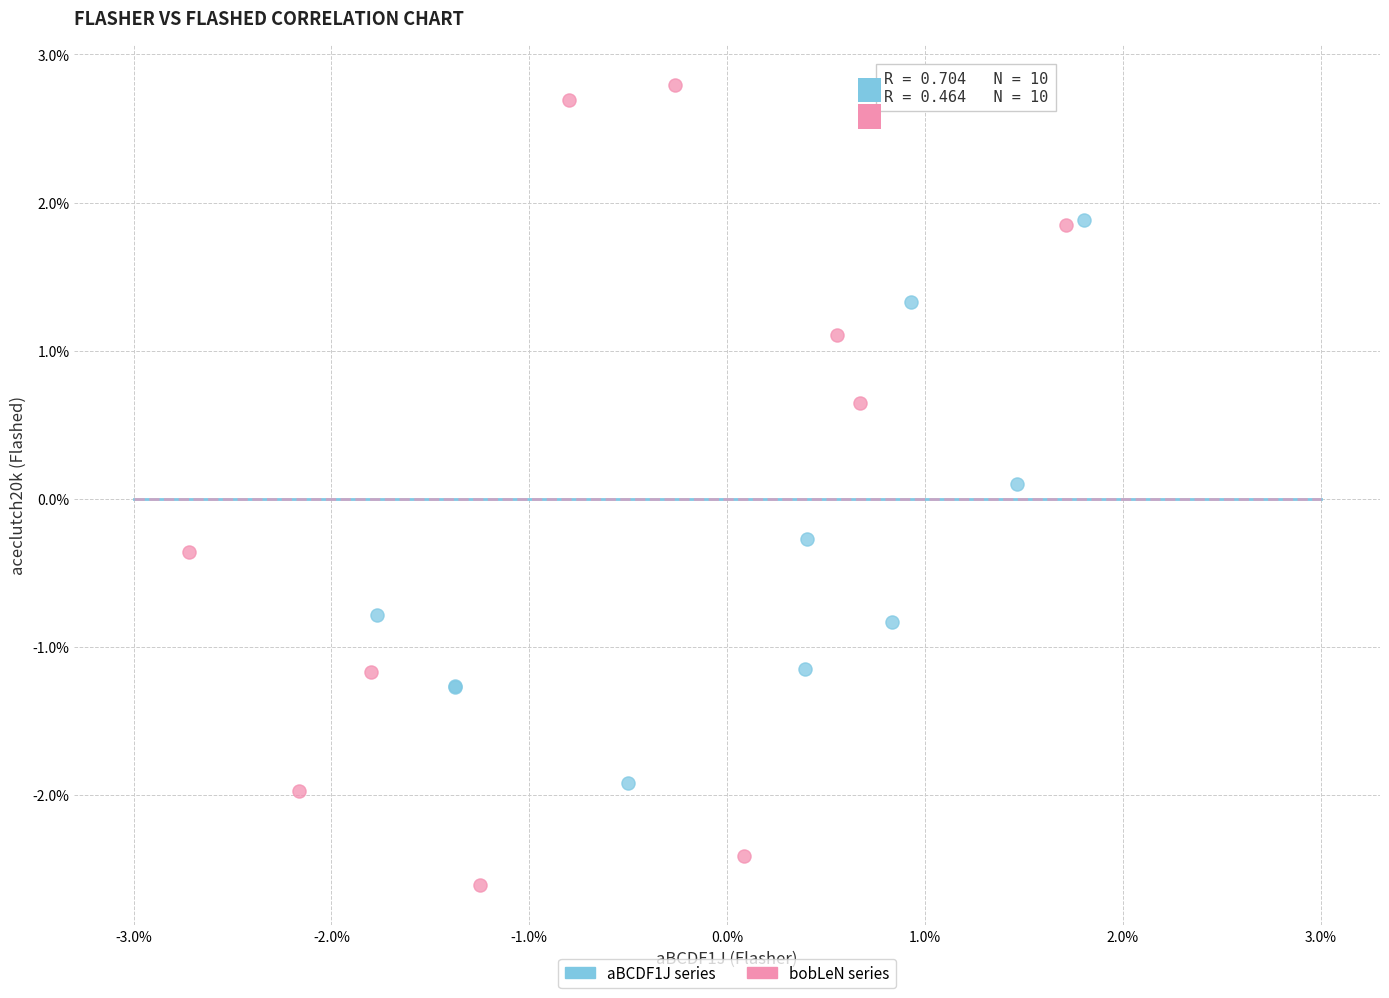

What are all the series names shown in the legend?

aBCDF1J series, bobLeN series